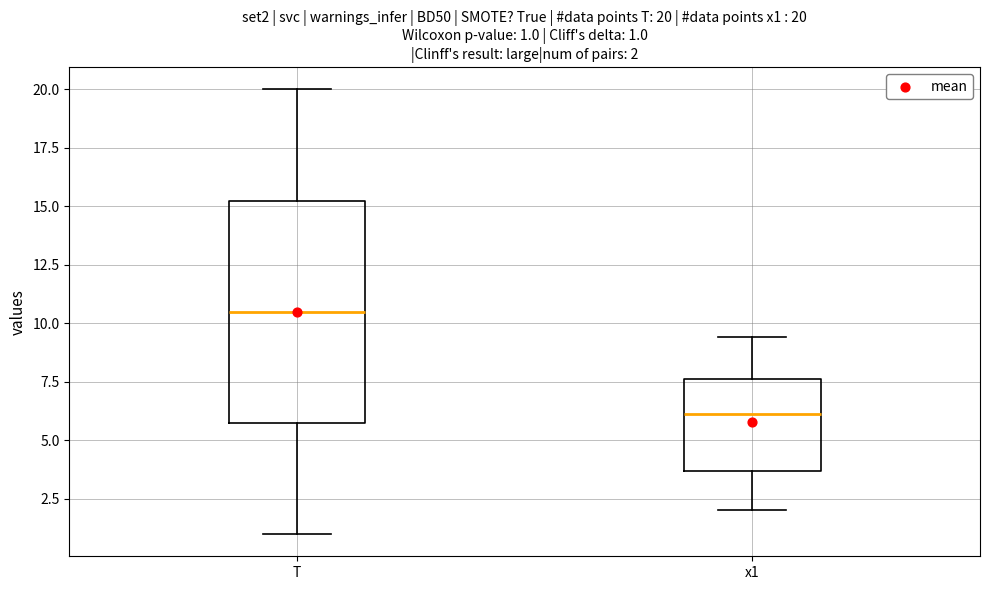

Comparing the boxes themselves (not the whiskers), which one is the tallest?

T